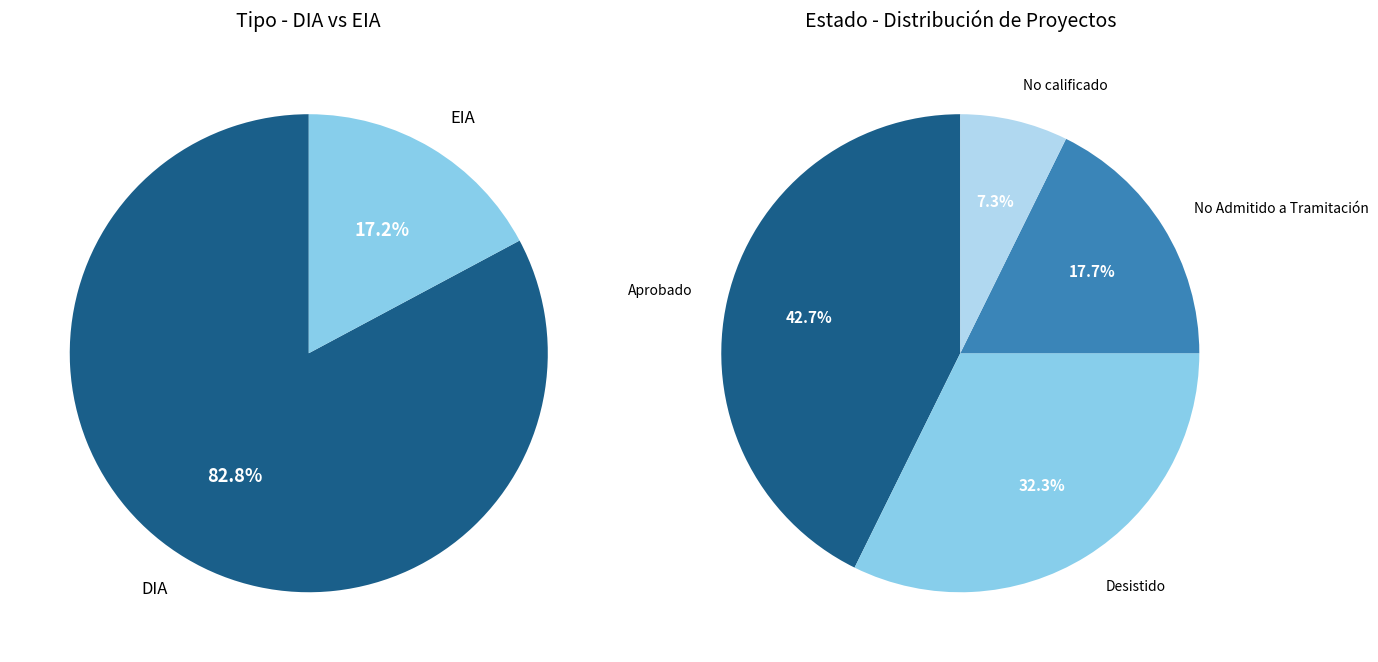

Rank the categories by value from lowest to highest.

EIA, DIA